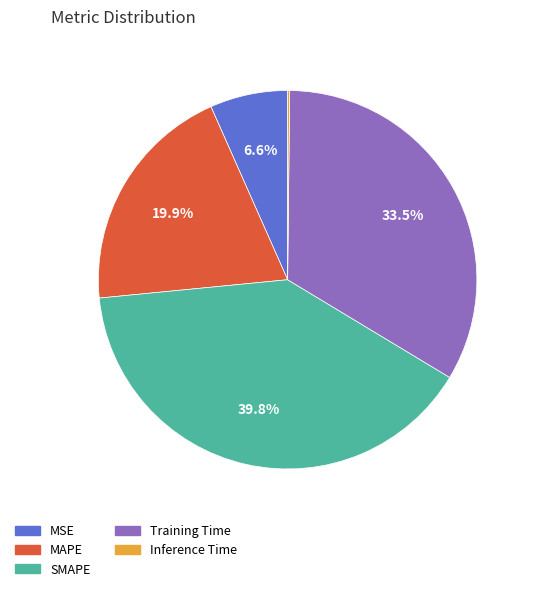

What is the largest slice in the pie chart?

SMAPE